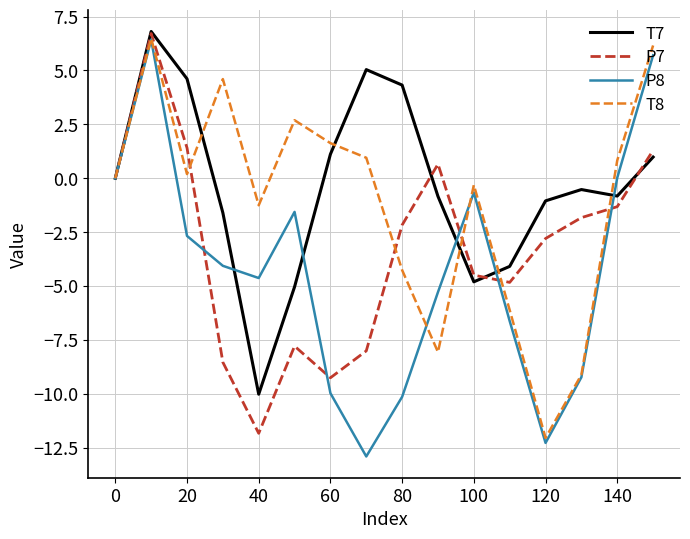

What is the maximum value shown in the chart?

6.8